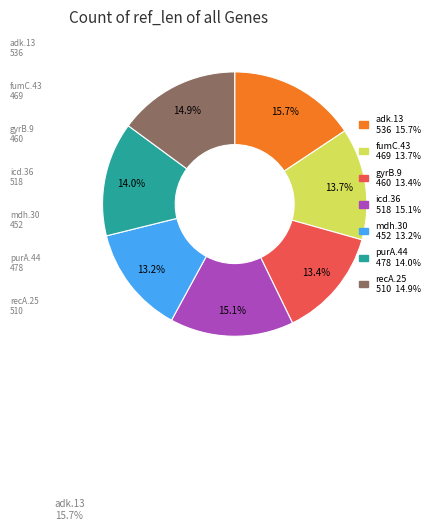

What percentage is NOT represented by mdh.30?

86.8%